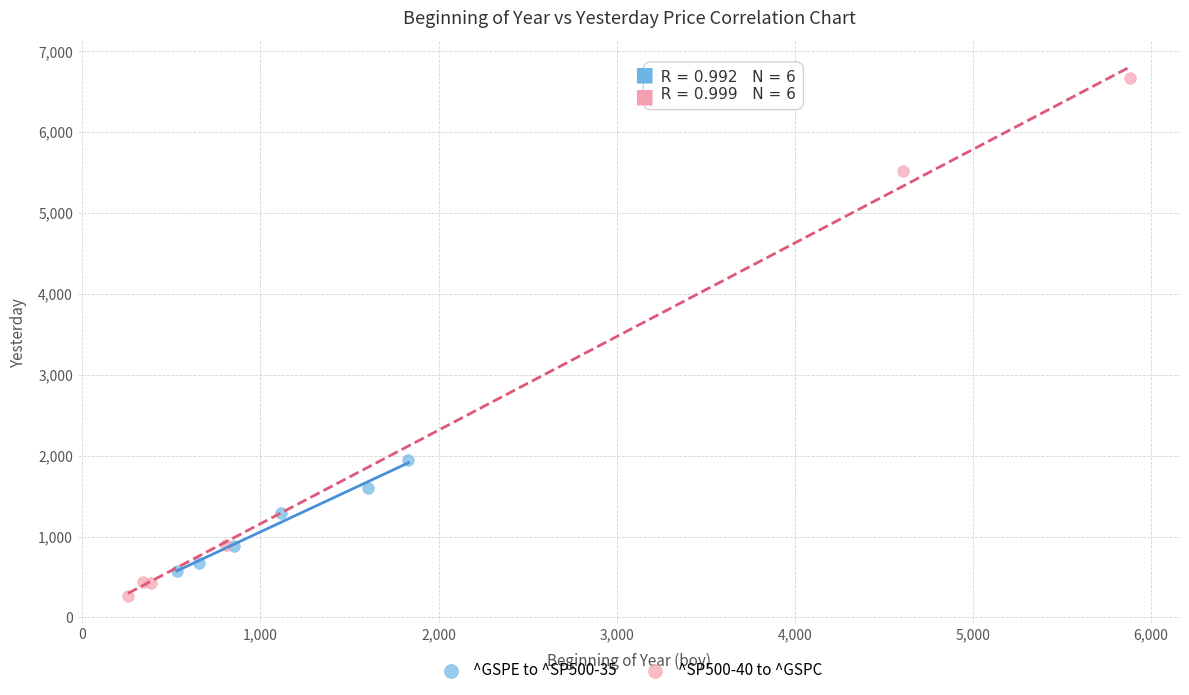

Which series reaches the minimum Y coordinate?

^SP500-40 to ^GSPC